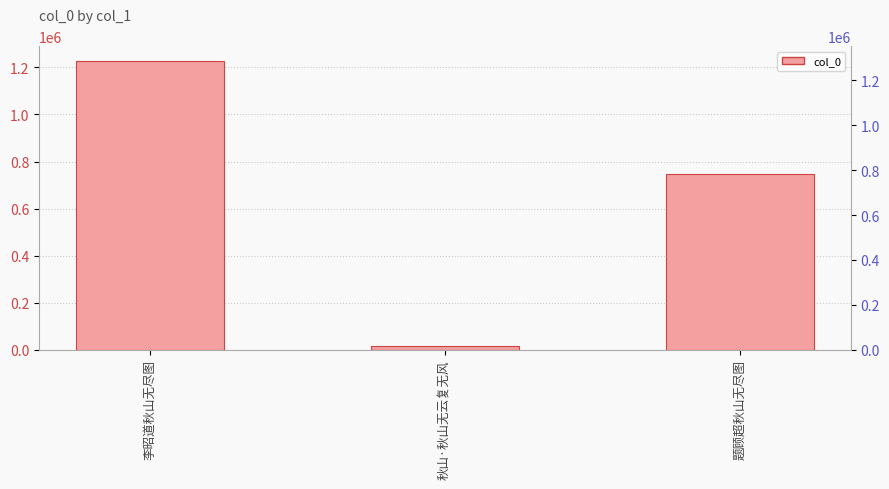

What is the change in value from 秋山·秋山无云复无风 to 题顾超秋山无尽图?

+731221